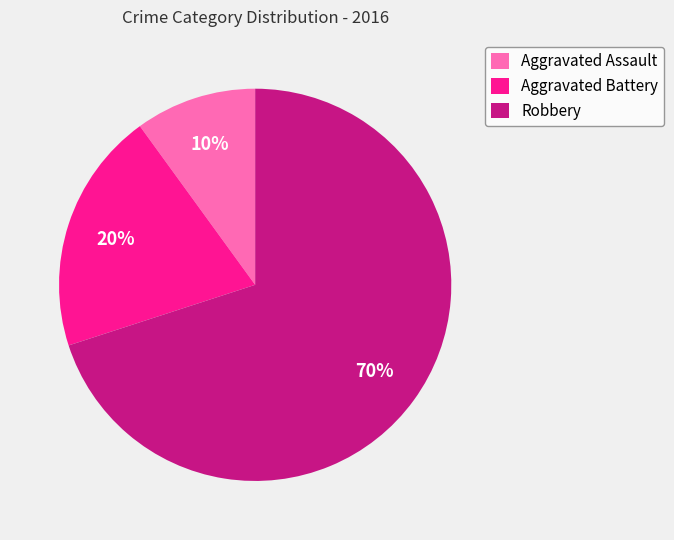

Is there any slice that represents more than half of the pie?

Yes